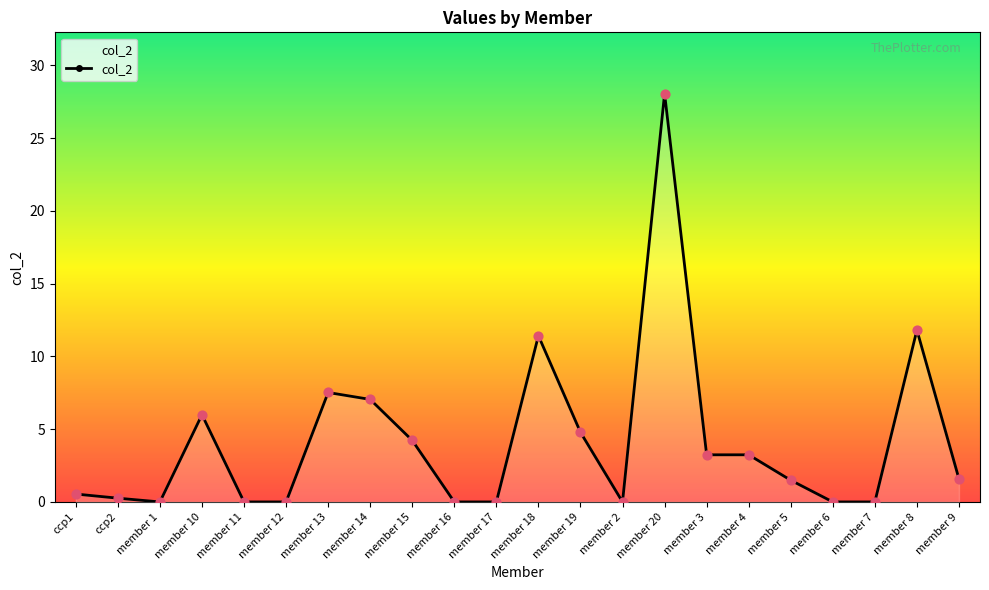

Which has a higher value, member 5 or member 15?

member 15